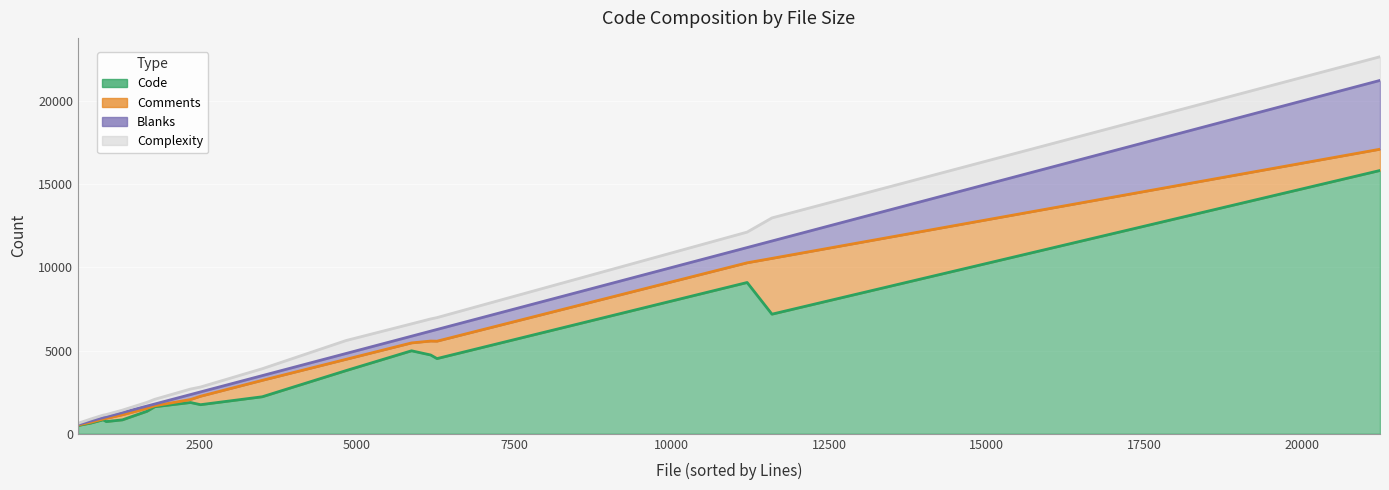

What is the approximate value of Code at mysqladmin.cc, to the nearest 50?

1350